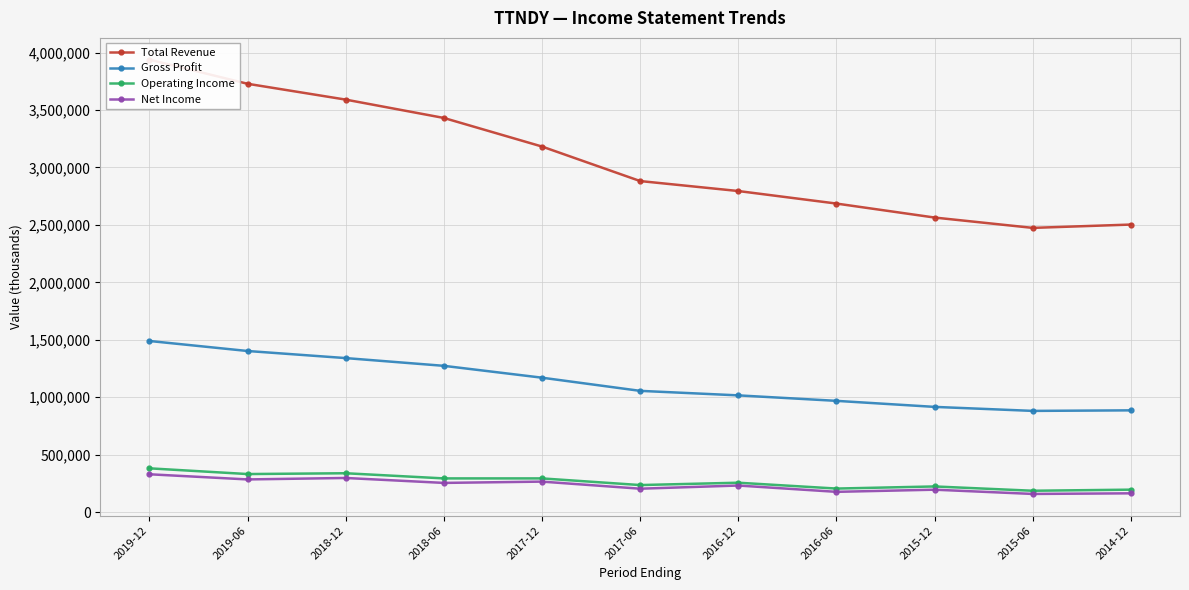

What are all the series names shown in the legend?

Total Revenue, Gross Profit, Operating Income, Net Income